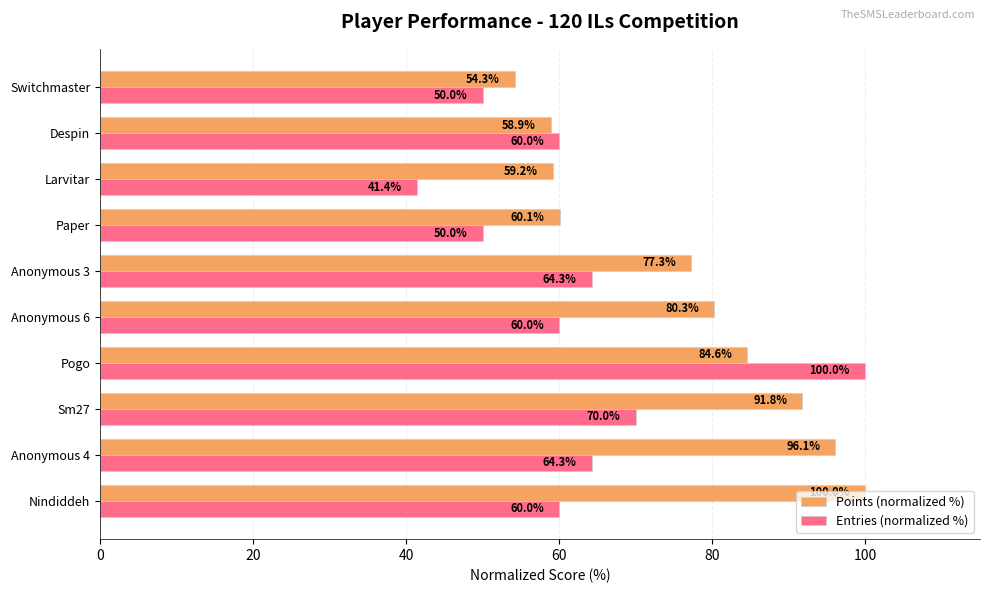

Is it true that Points (normalized %) equals 100.0 at Nindiddeh?

True